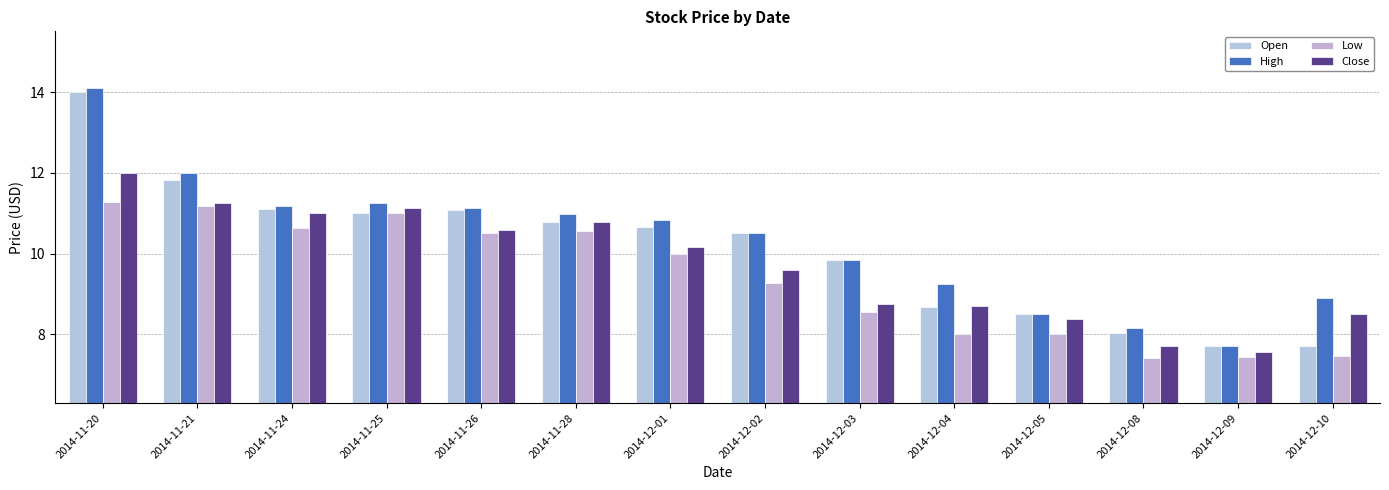

Count the number of data series in this chart.

4